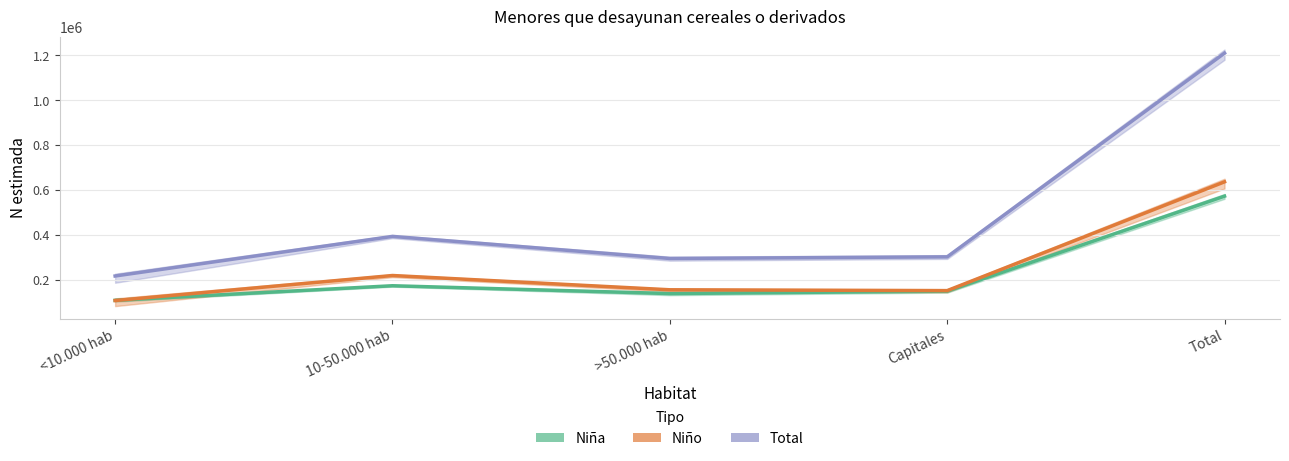

Is the value of Niño at <10.000 hab greater than the value of Total at Total?

No